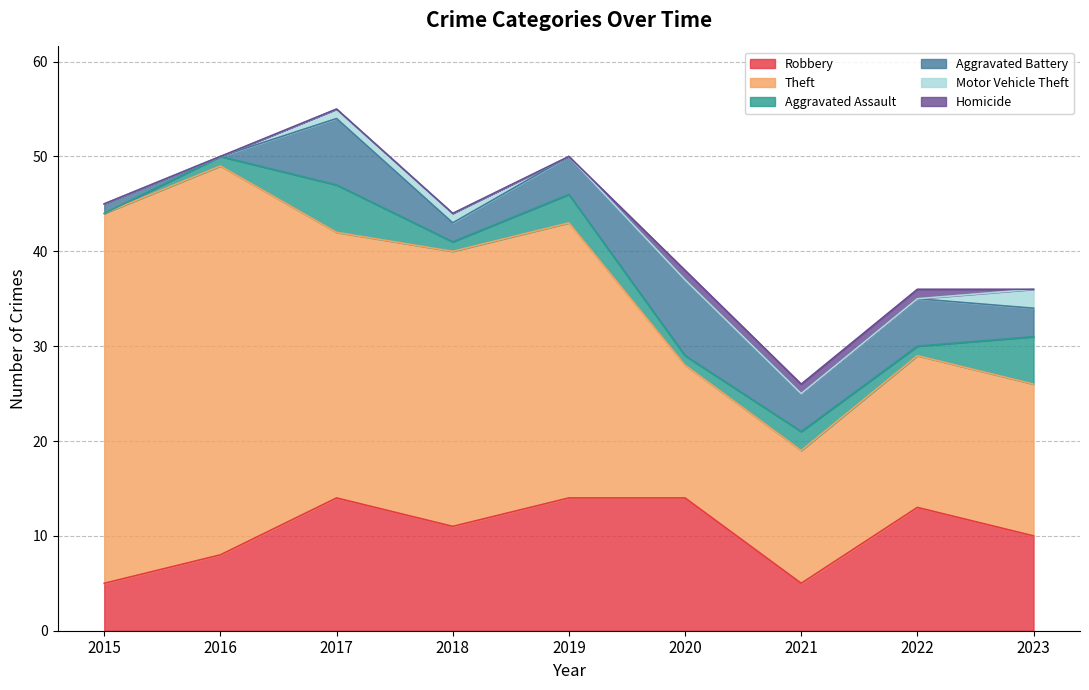

What value does the Motor Vehicle Theft series have at 2017?

1